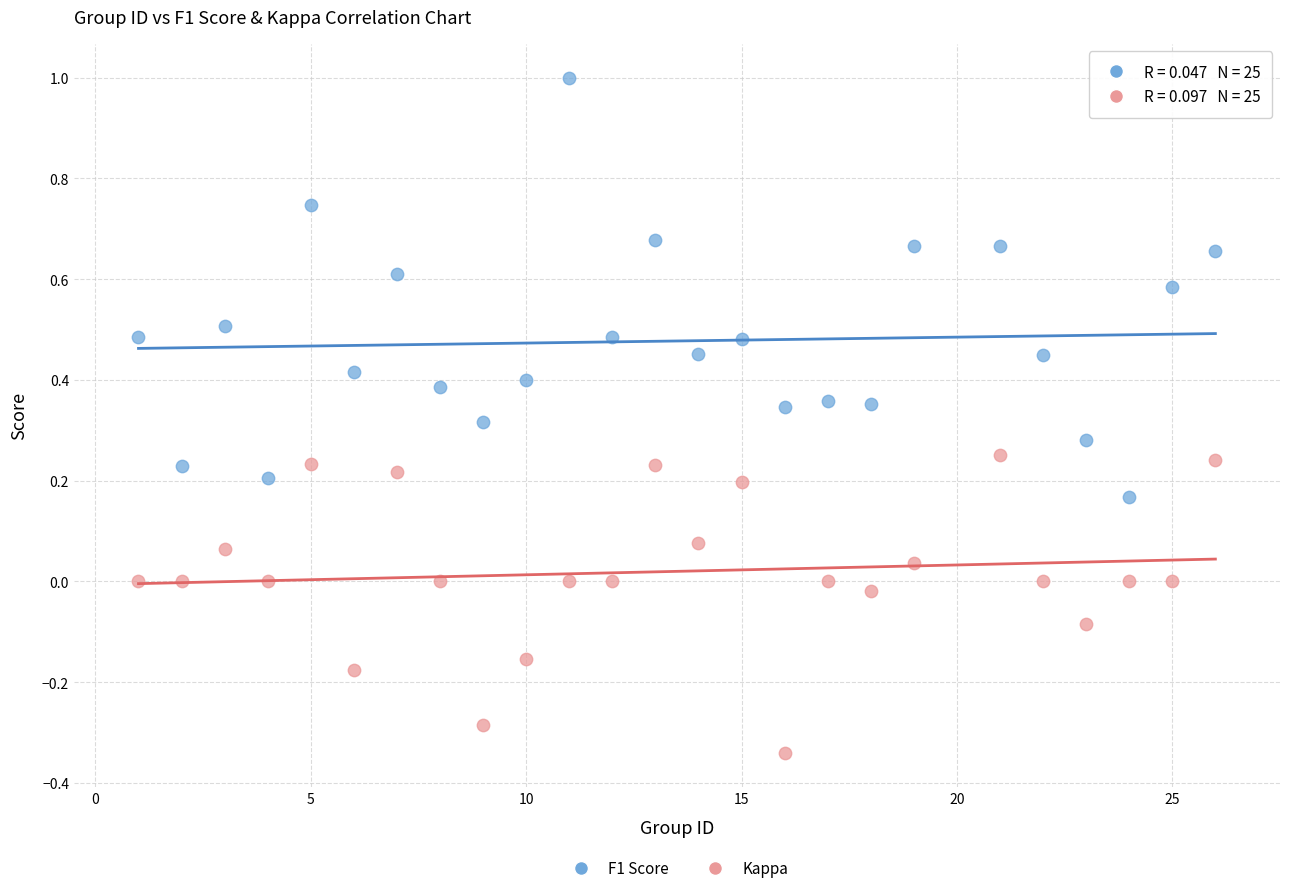

Across all data points, what is the range of Y values (max minus min)?

1.3